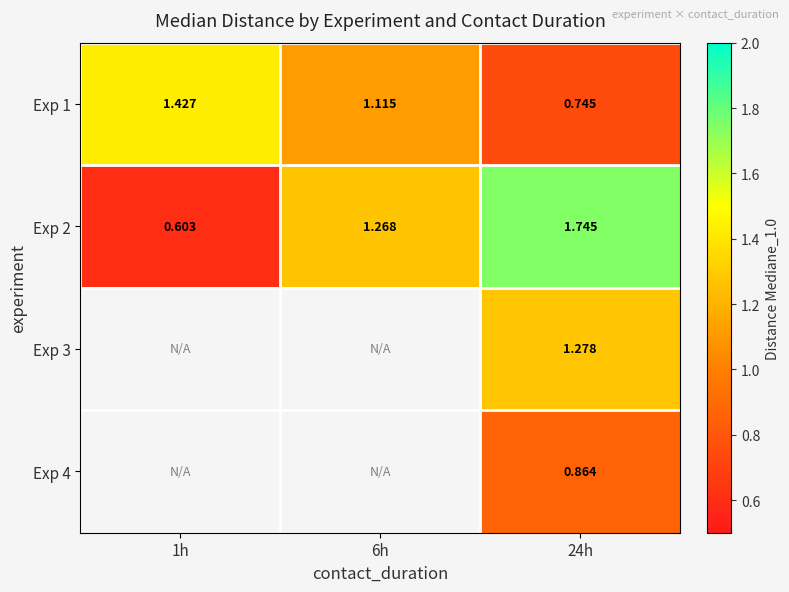

What is the spread (max minus min) of values at 6h?

0.2